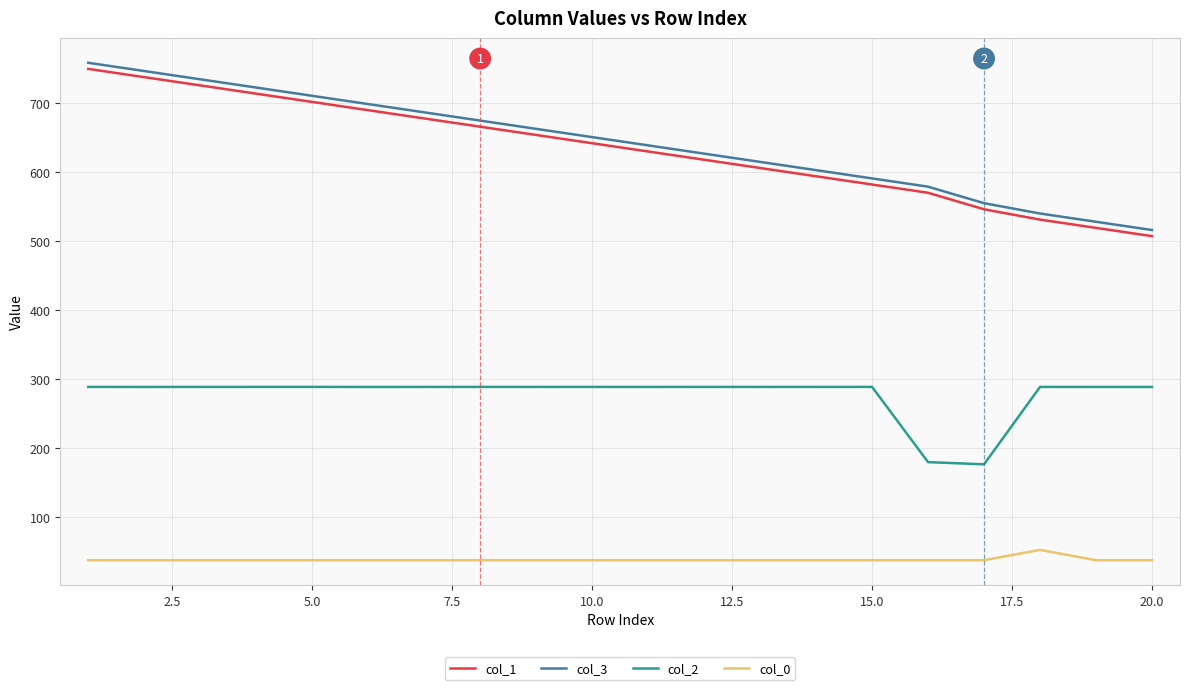

What is the difference between the maximum and minimum values in the col_1 series?

242.1